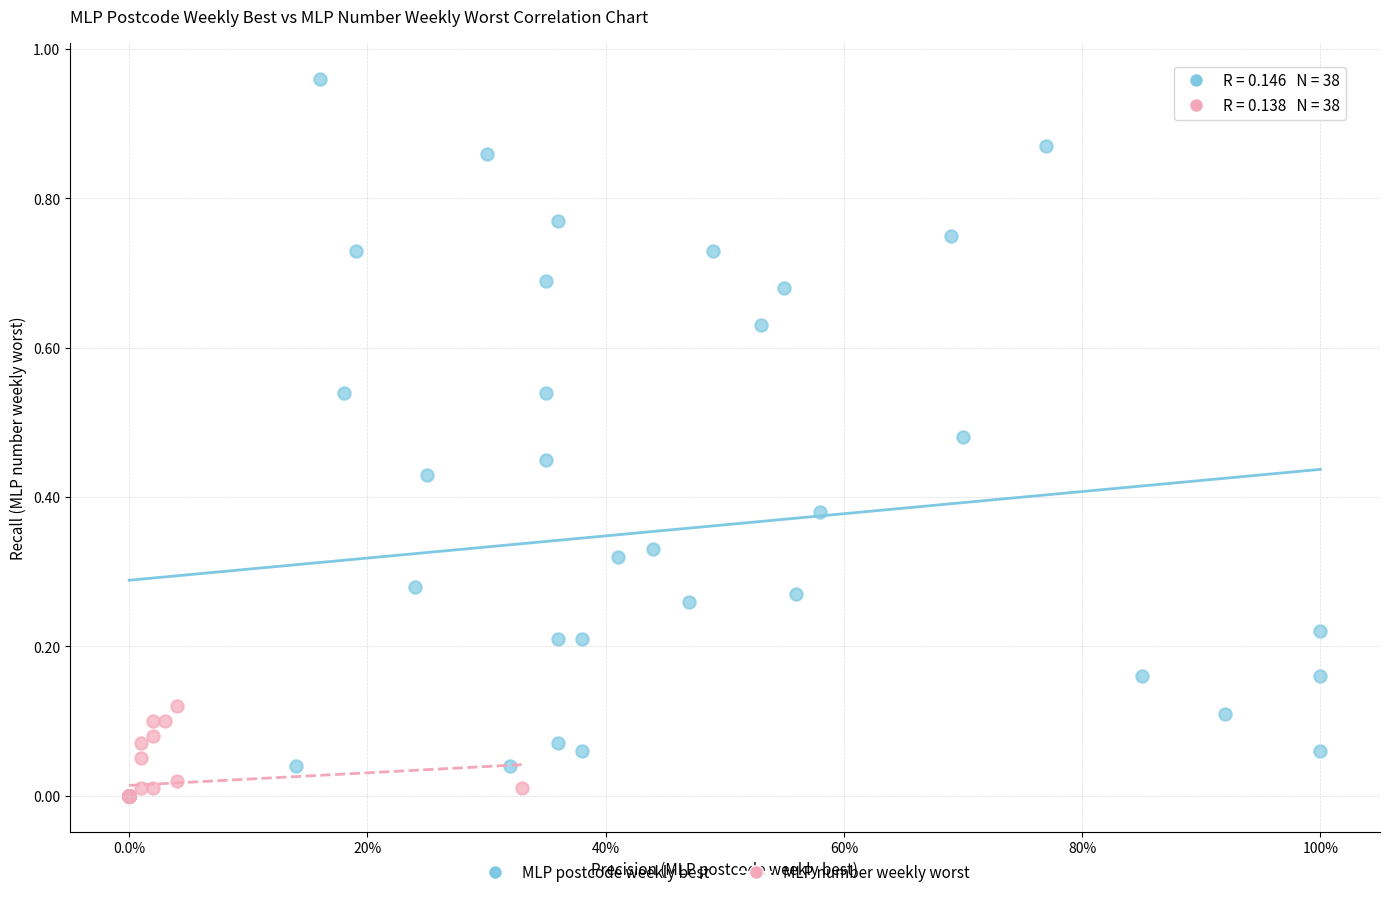

Which series has the largest Y range (max minus min)?

MLP postcode weekly best